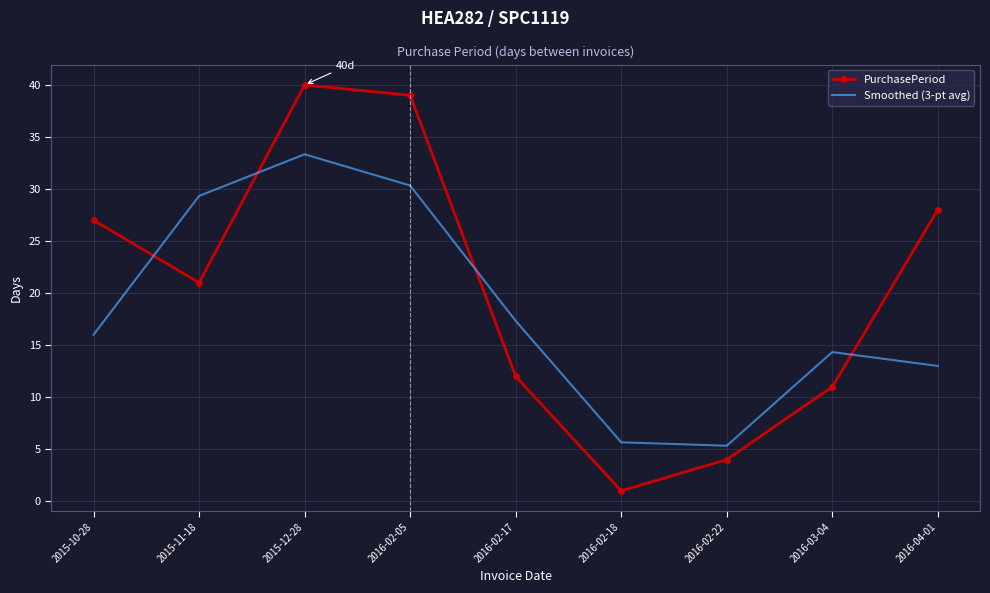

At 2016-02-22, list the series in order from smallest to largest.

PurchasePeriod, Smoothed (3-pt avg)